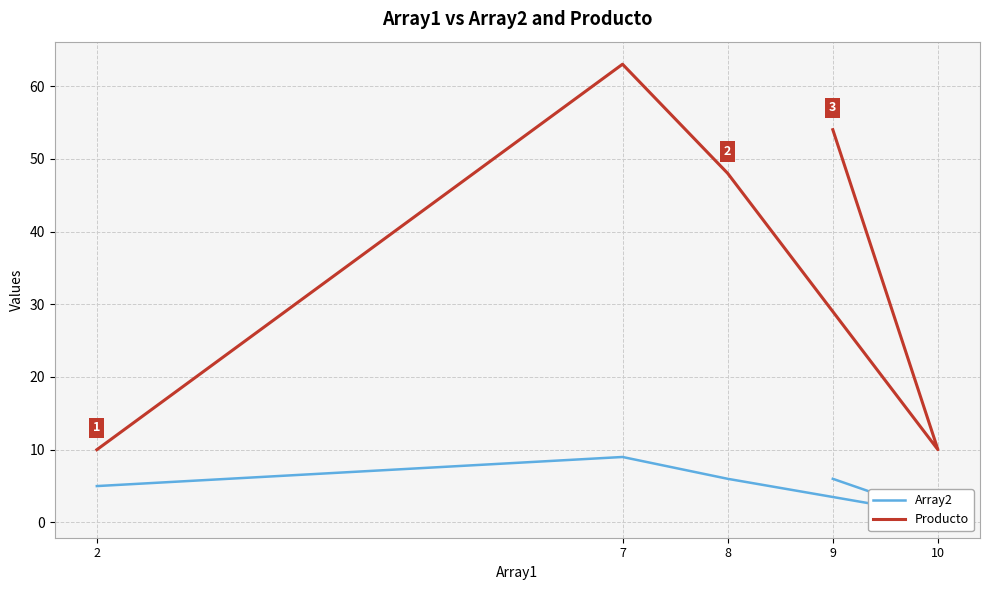

List the series in order of their overall mean, highest first.

Producto, Array2